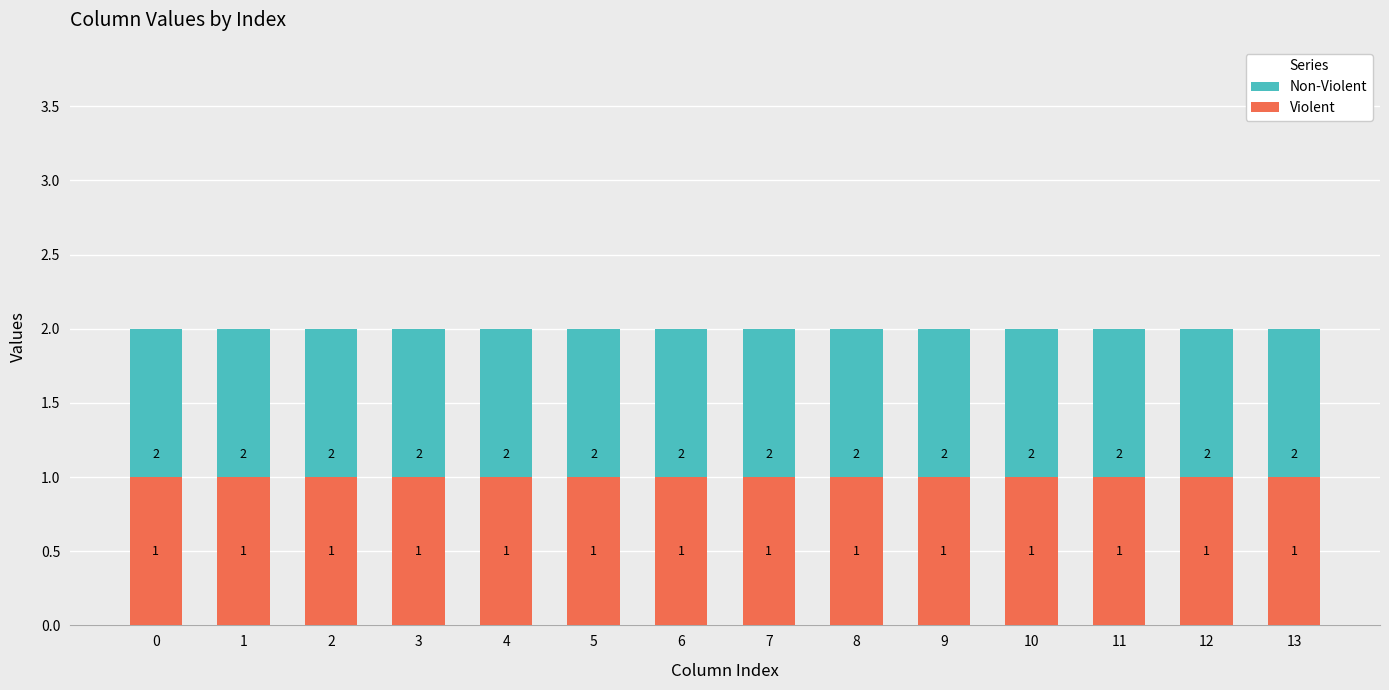

Does the chart contain any negative values?

No